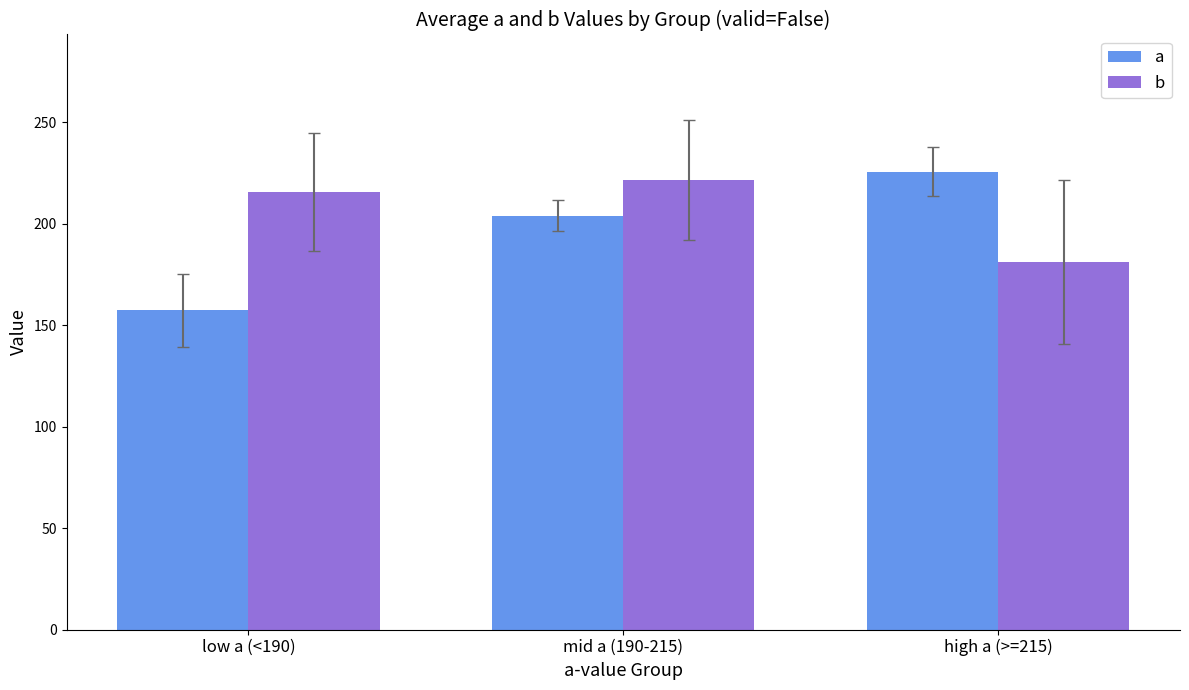

What is the highest value of the b series?

221.6